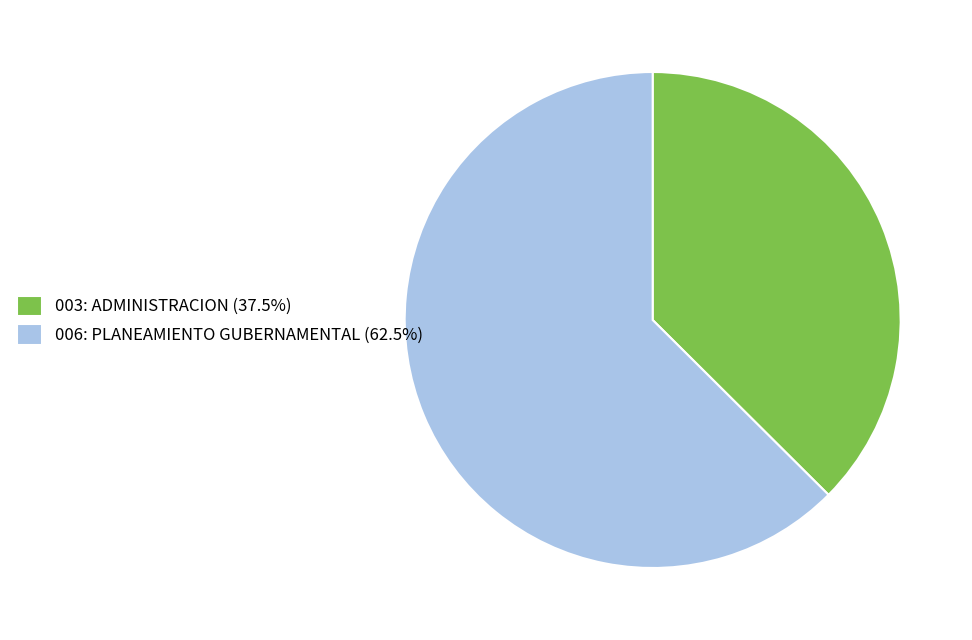

Combined, do 006: PLANEAMIENTO GUBERNAMENTAL (62.5%) and 003: ADMINISTRACION (37.5%) account for over 50%?

Yes